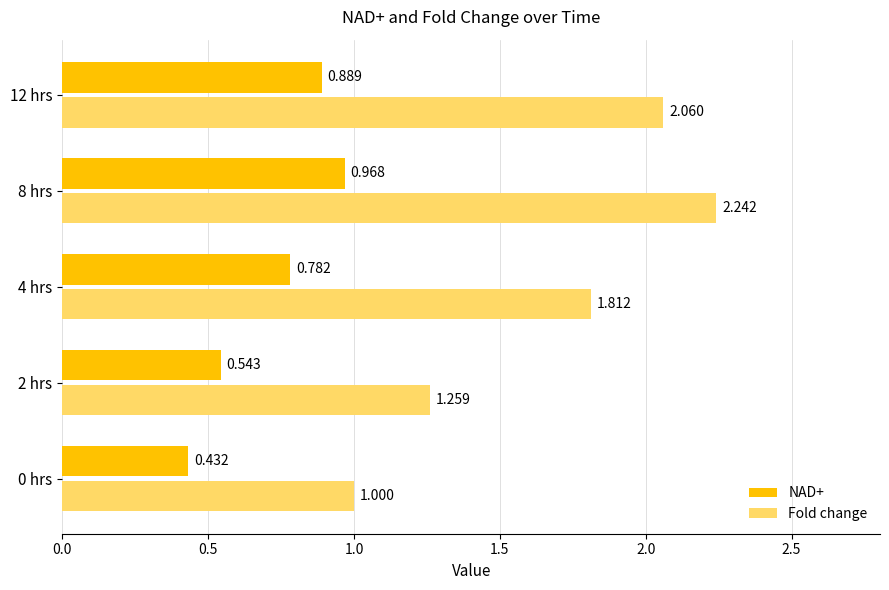

Which series has the largest range (max minus min)?

Fold change